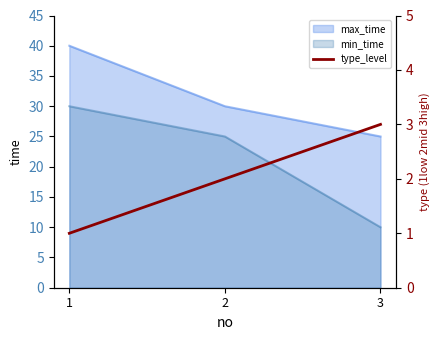

Reading right to left, what are all the values shown in this chart?

3	2	1